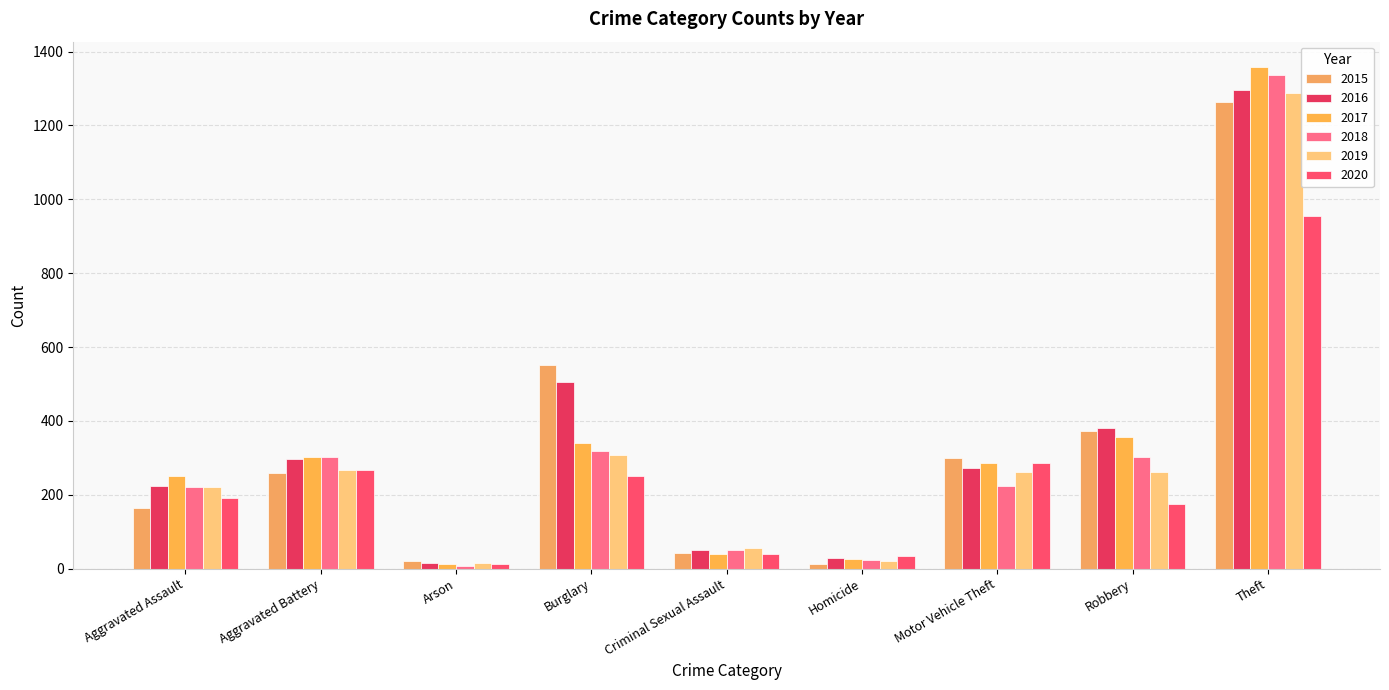

At which label does 2016 reach its peak?

Theft